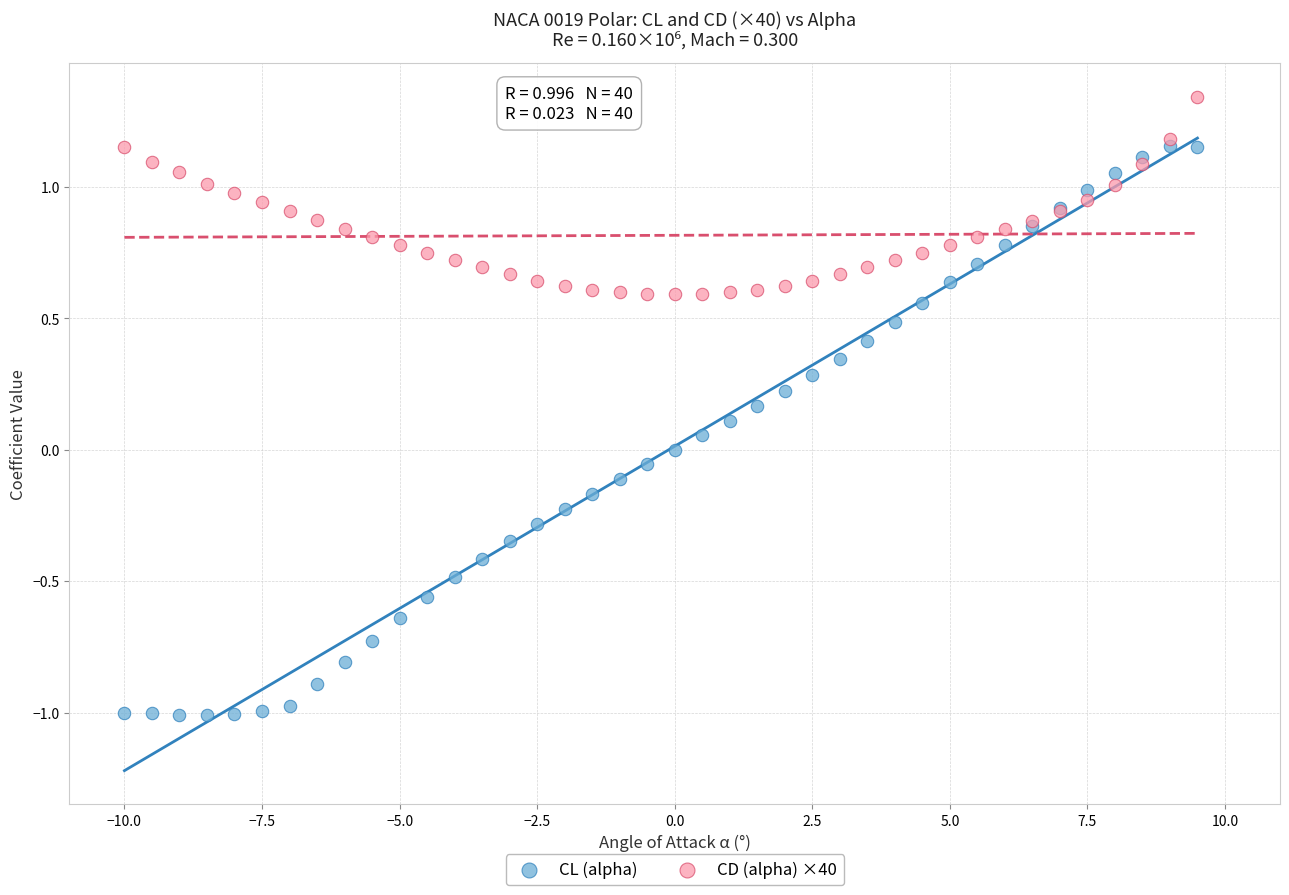

What are all the series names shown in the legend?

CL (alpha), CD (alpha) ×40